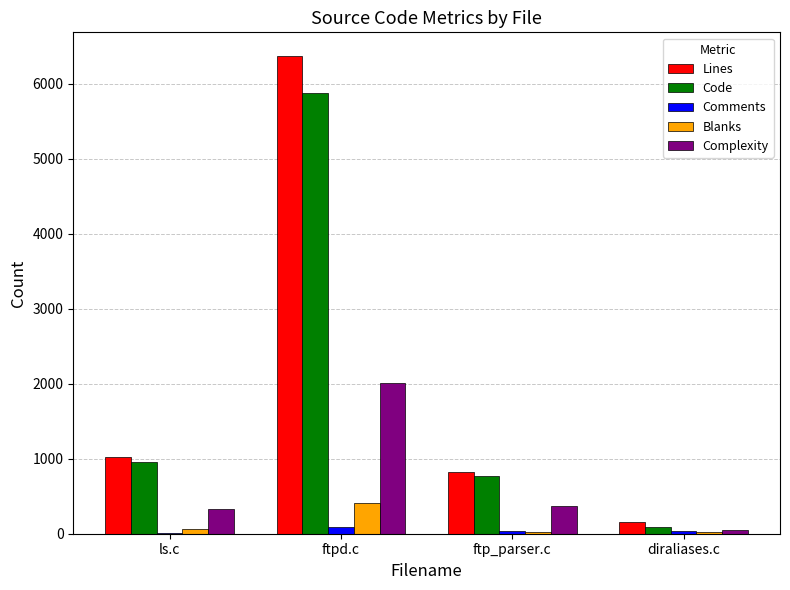

Is it true that Complexity equals 635 at ftp_parser.c?

False